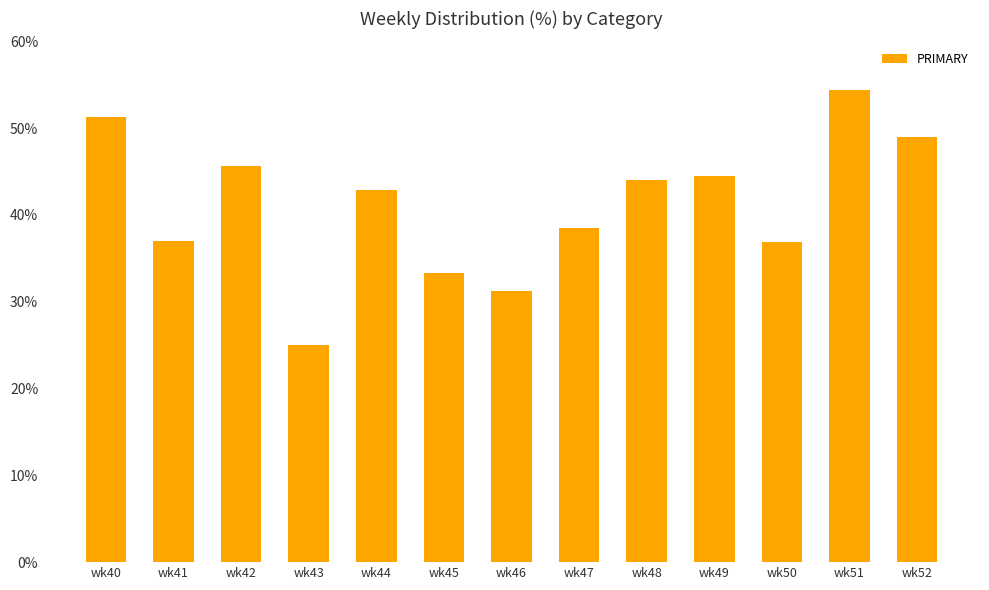

The chart shows a value of 48.8 at wk46. True or false?

False